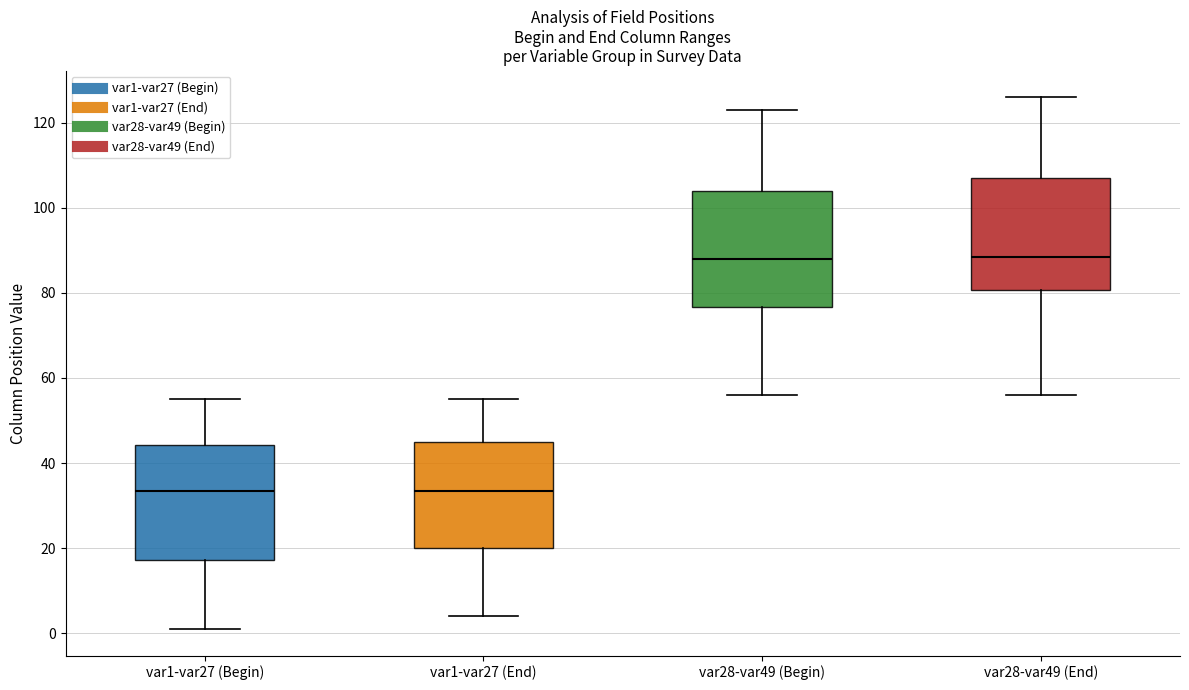

Reading left to right, transcribe this box plot: for each box, give where its median line is, the range the box spans, and where its two whiskers end, as read against the y-axis. The values are not printed on the chart, so give them approximately, as read against the axis.

var1-var27 (Begin): median 34, box 18 to 44, whiskers 2 to 56
var1-var27 (End): median 34, box 20 to 46, whiskers 4 to 56
var28-var49 (Begin): median 88, box 76 to 104, whiskers 56 to 124
var28-var49 (End): median 88, box 80 to 108, whiskers 56 to 126